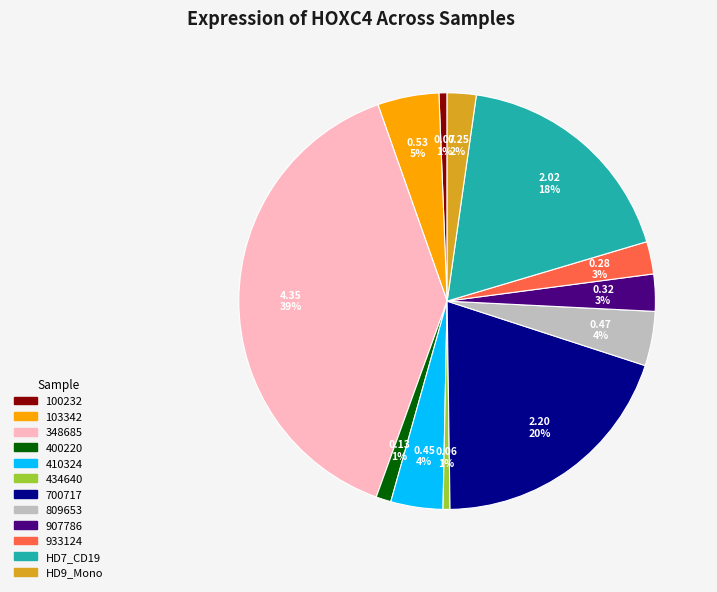

Is there any slice that represents more than half of the pie?

No